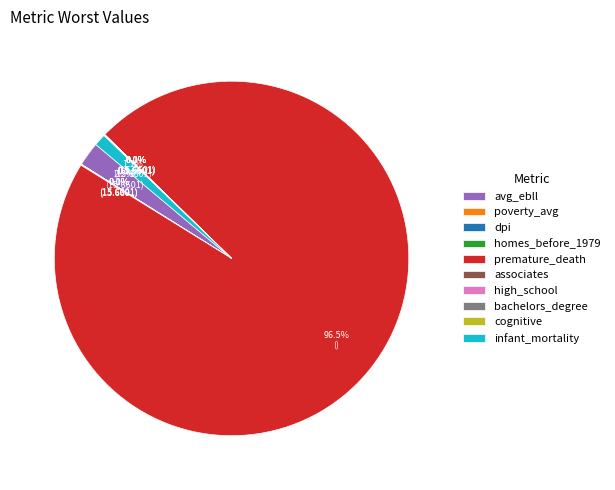

Which category has the biggest portion of the pie?

premature_death